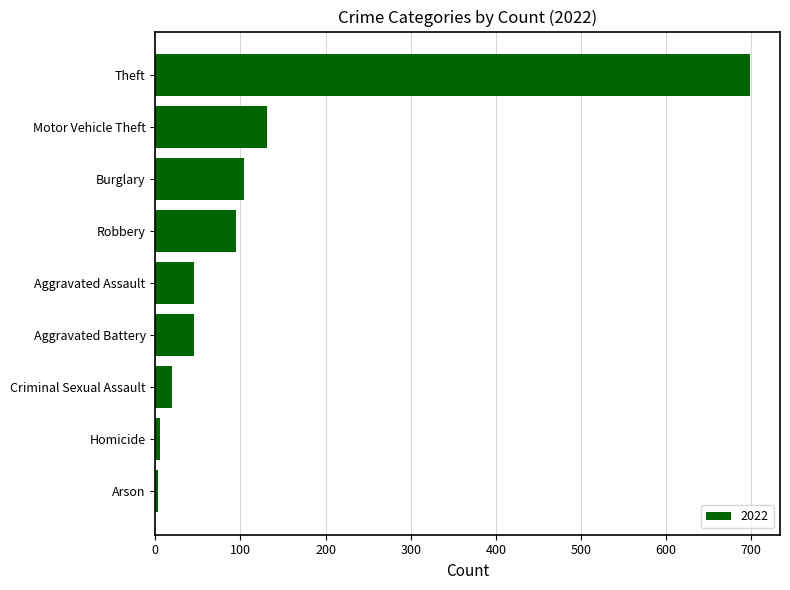

How many categories are shown in the chart?

9